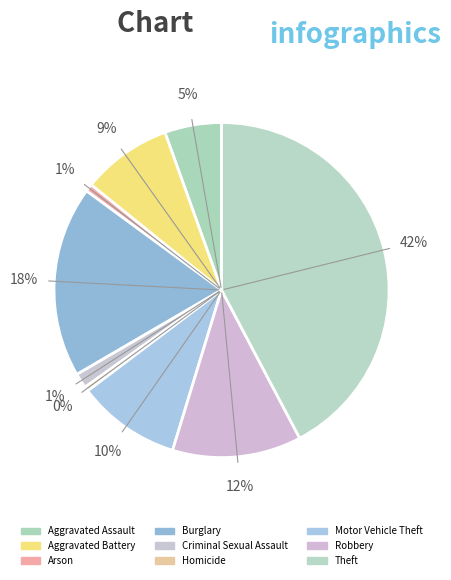

Count the number of slices in the pie.

9